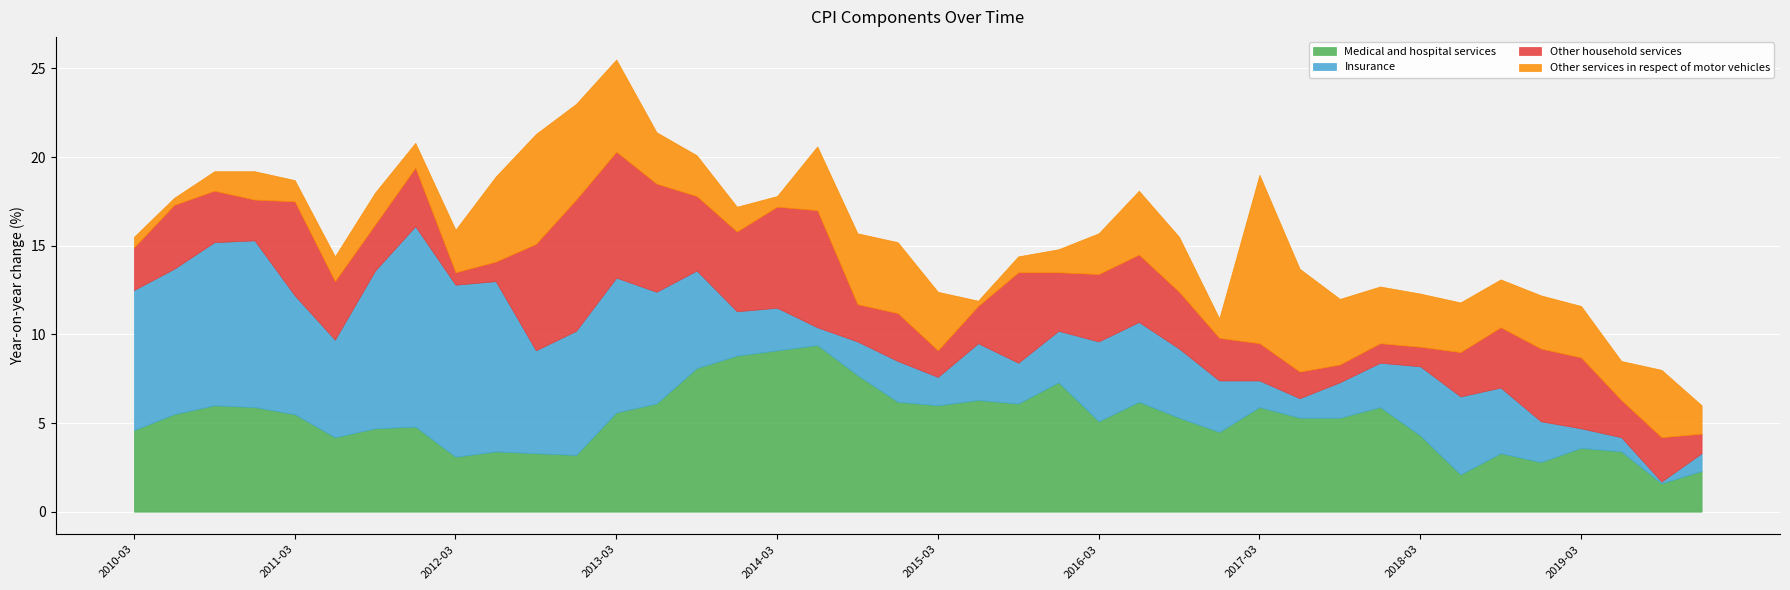

What is the difference between the maximum and minimum values in the Insurance series?

11.2